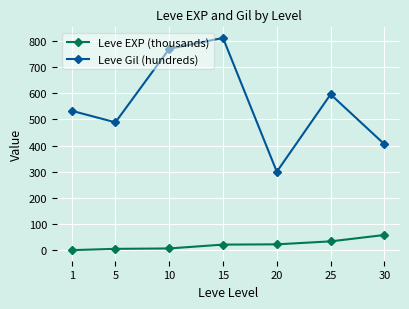

Is it true that Leve EXP (thousands) equals 1.3 at 1?

True